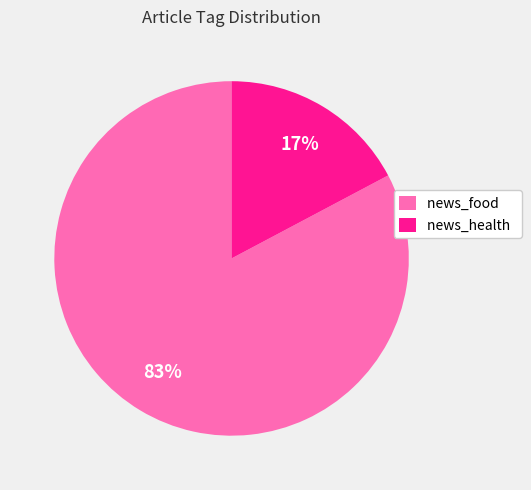

Combined, do news_health and news_food account for over 50%?

Yes